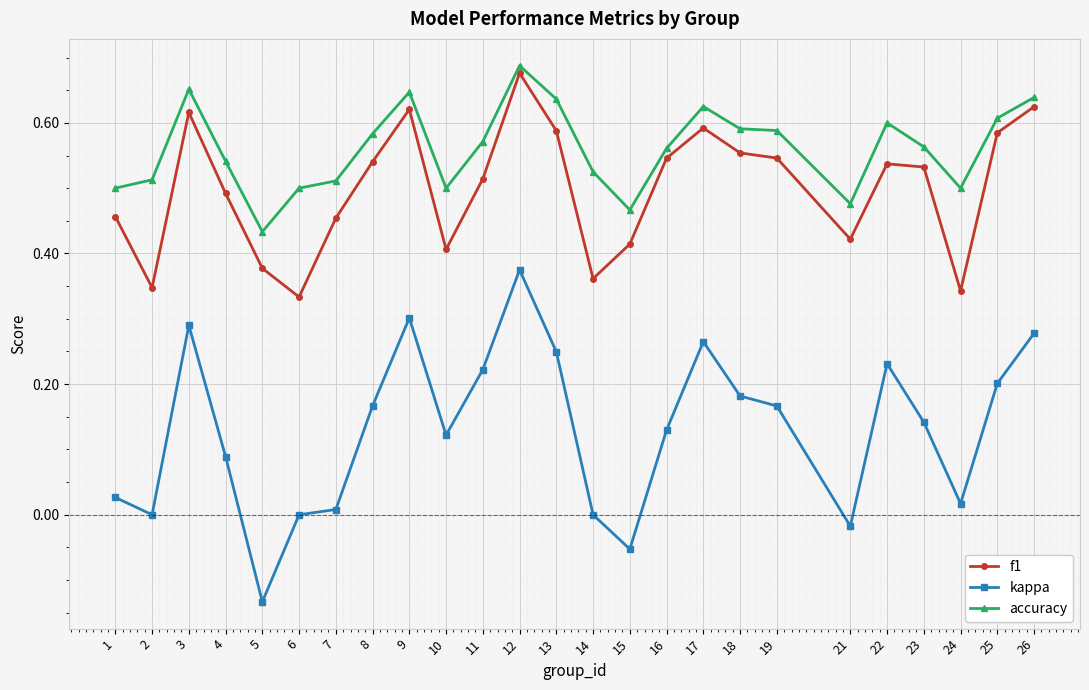

Between 14 and 17, which series saw the biggest shift?

kappa